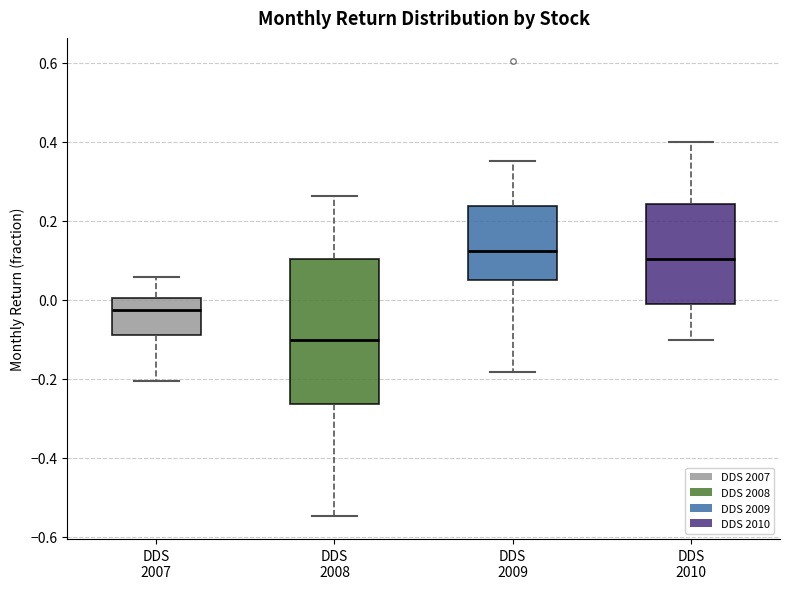

Reading left to right, read every box against the y-axis: the position of its median line, the range the box covers, and the ends of its whiskers. The values are not printed on the chart, so give them approximately, as read against the axis.

DDS 2007: median -0.02, box -0.08 to 0.00, whiskers -0.20 to 0.06
DDS 2008: median -0.10, box -0.26 to 0.10, whiskers -0.54 to 0.26
DDS 2009: median 0.12, box 0.04 to 0.24, whiskers -0.18 to 0.36
DDS 2010: median 0.10, box -0.02 to 0.24, whiskers -0.10 to 0.40